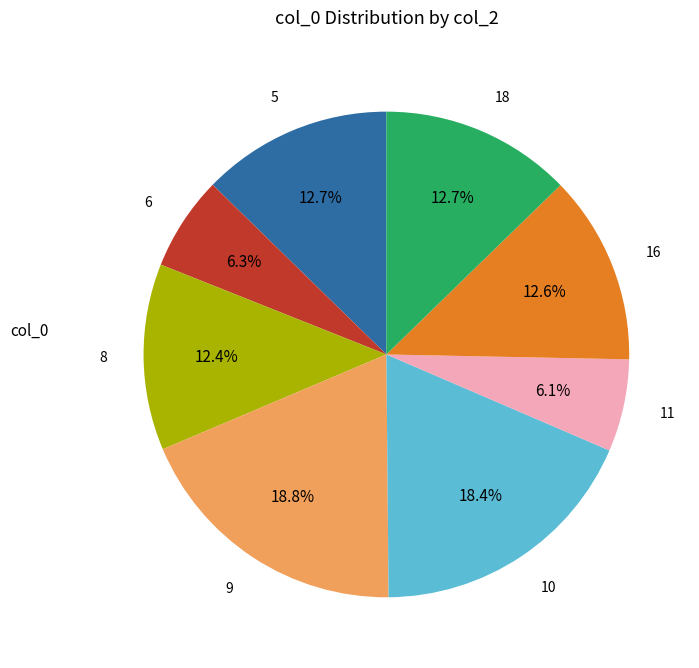

Is there a majority slice in this chart?

No